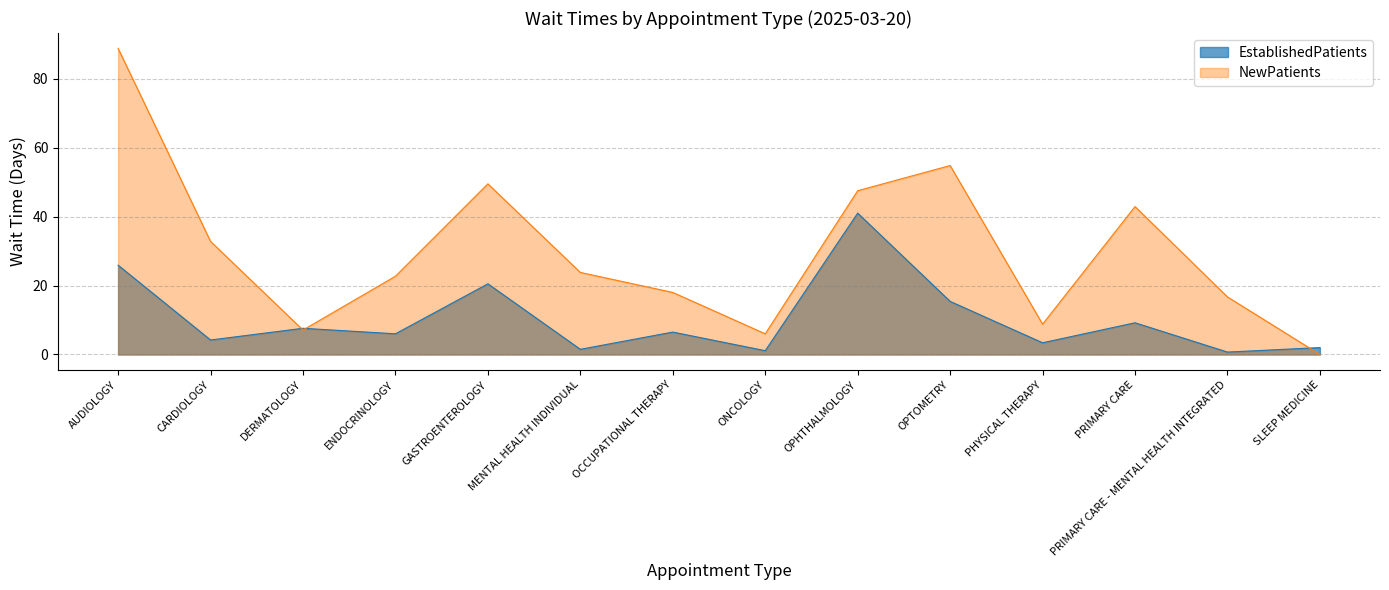

How many lines are shown in the chart?

2